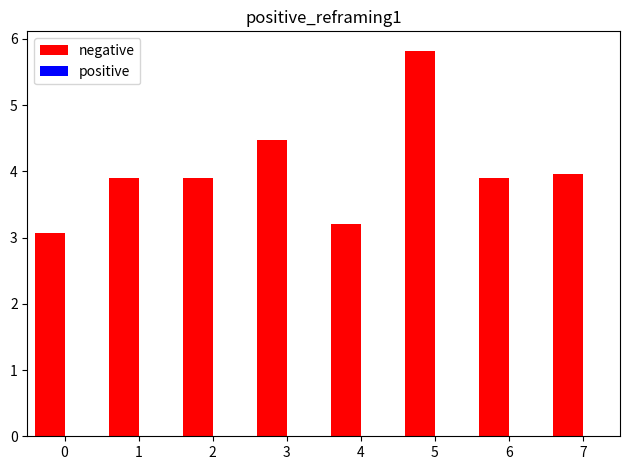

Between 5 and 0, which is larger?

5